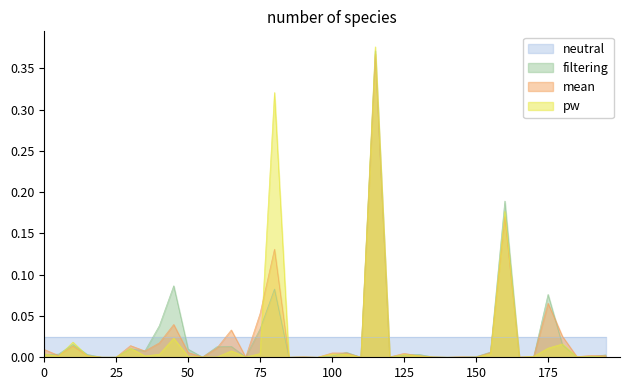

Which series has the widest spread of values?

pw